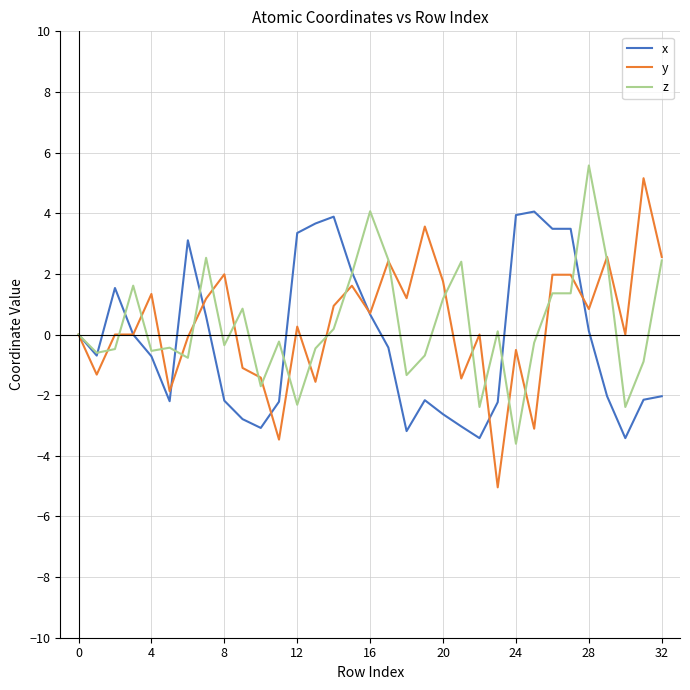

Which series has the widest spread of values?

y